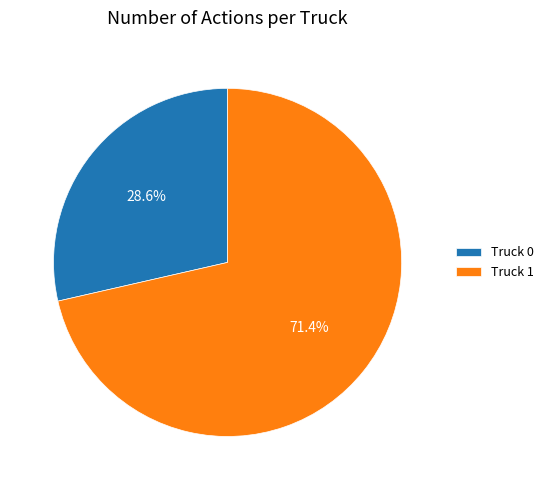

Between Truck 1 and Truck 0, which is larger?

Truck 1